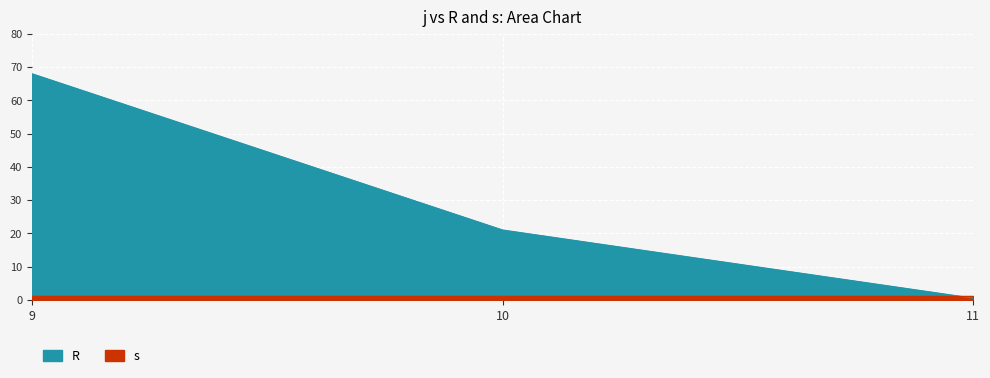

The value at 10 is 21.0. True or false?

True